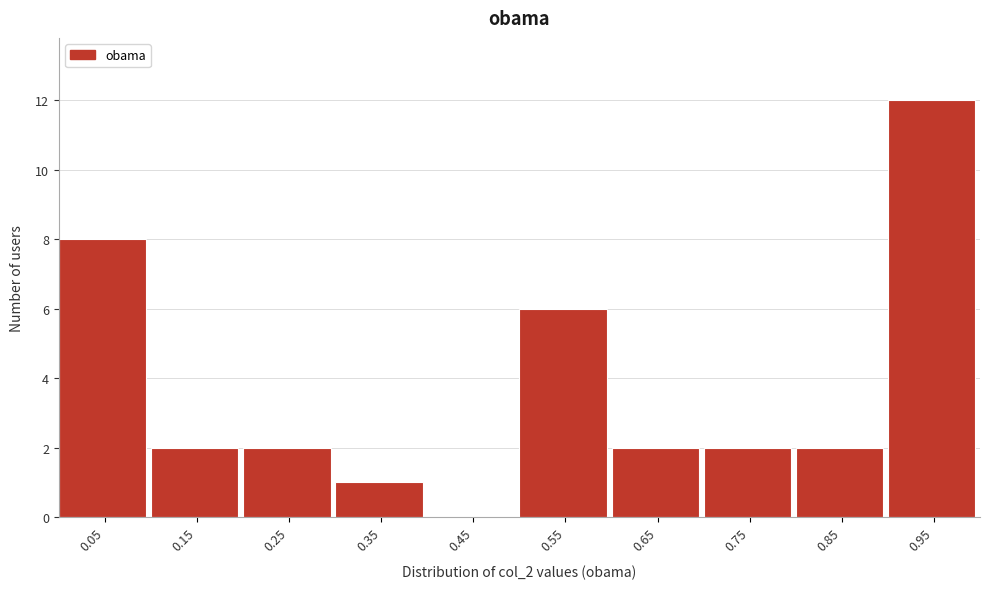

Over which range of the x-axis is the bar tallest?

0.9 to 1.0